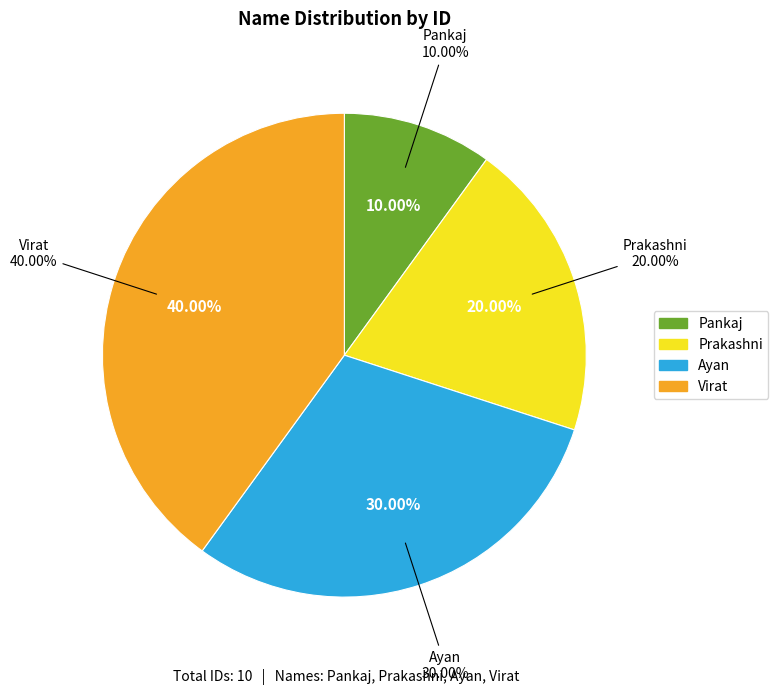

How many slices are in this pie chart?

4